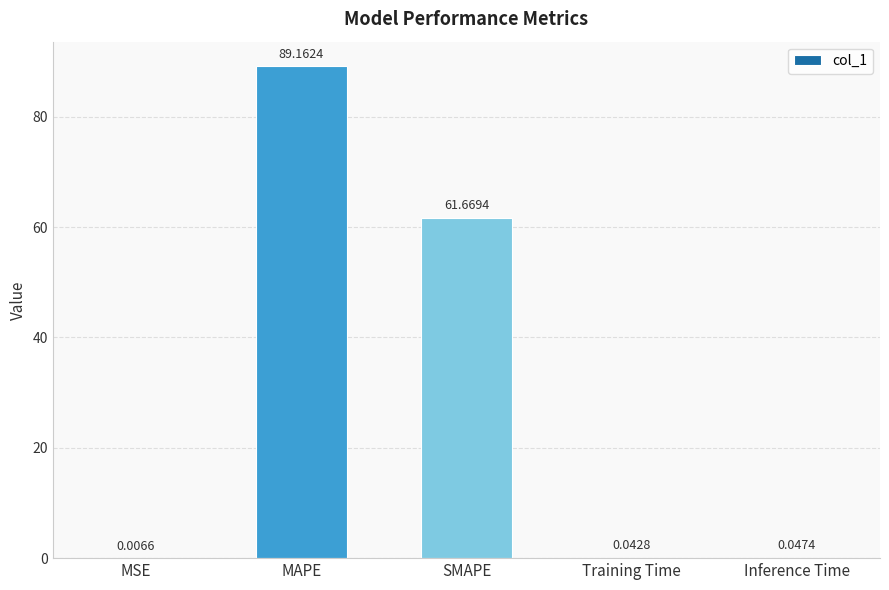

What is the sum of all values?

150.9